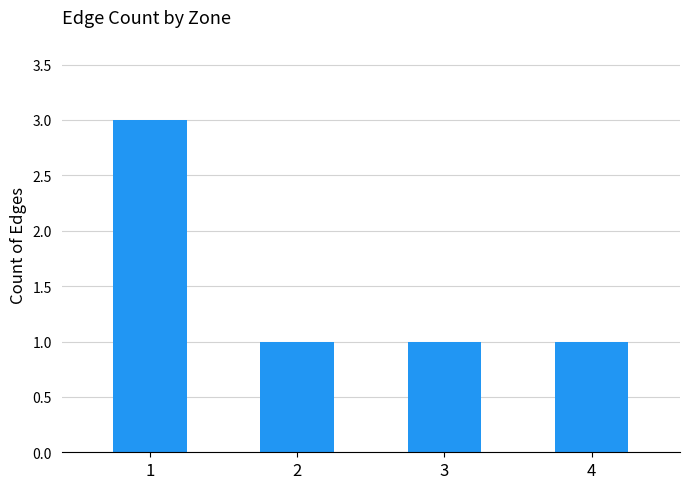

Approximately how many times larger is the value at 4 compared to 3?

1.0